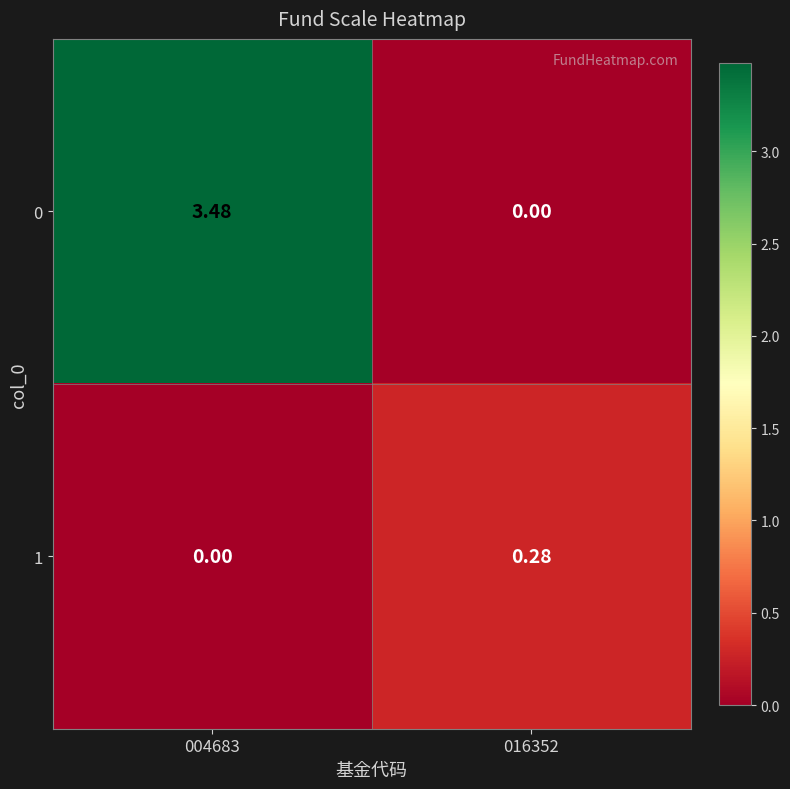

Rank the series by their maximum value, from highest to lowest.

0, 1